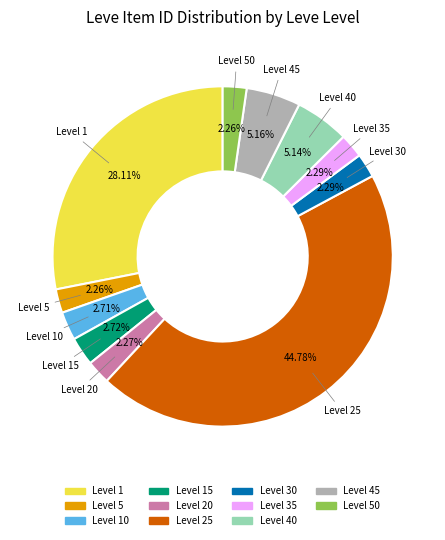

How many segments does this pie chart have?

11